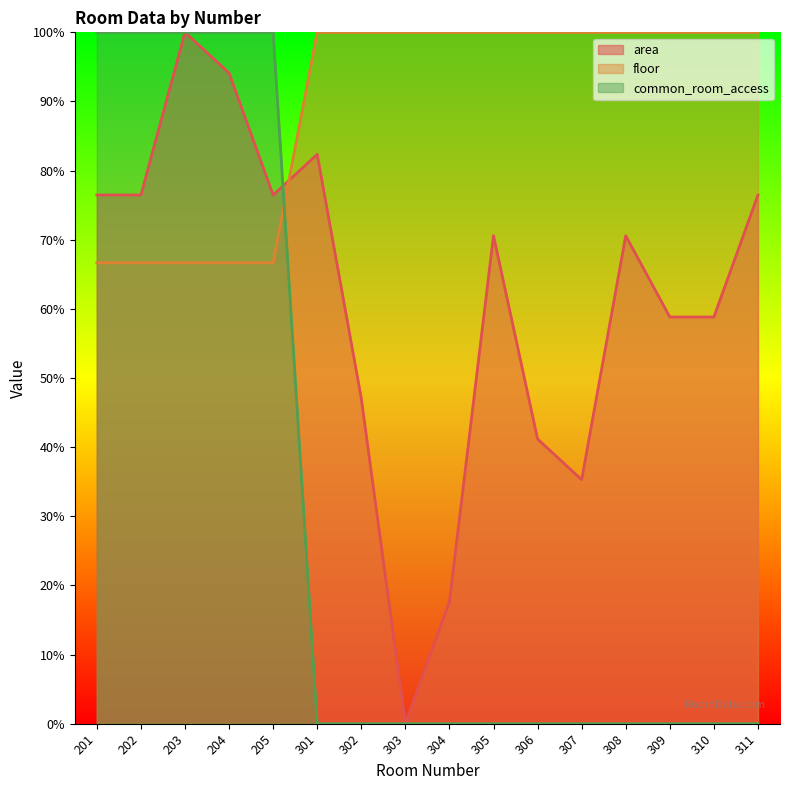

The area series shows 20.0 at 302. True or false?

False